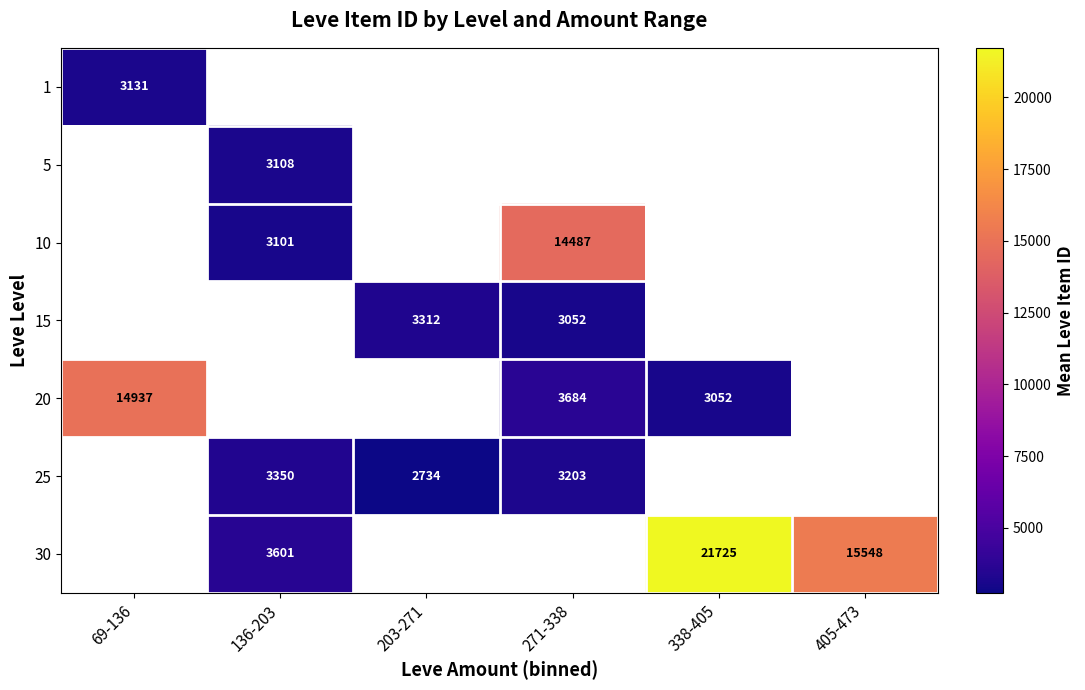

At which label does 5 reach its minimum?

69-136